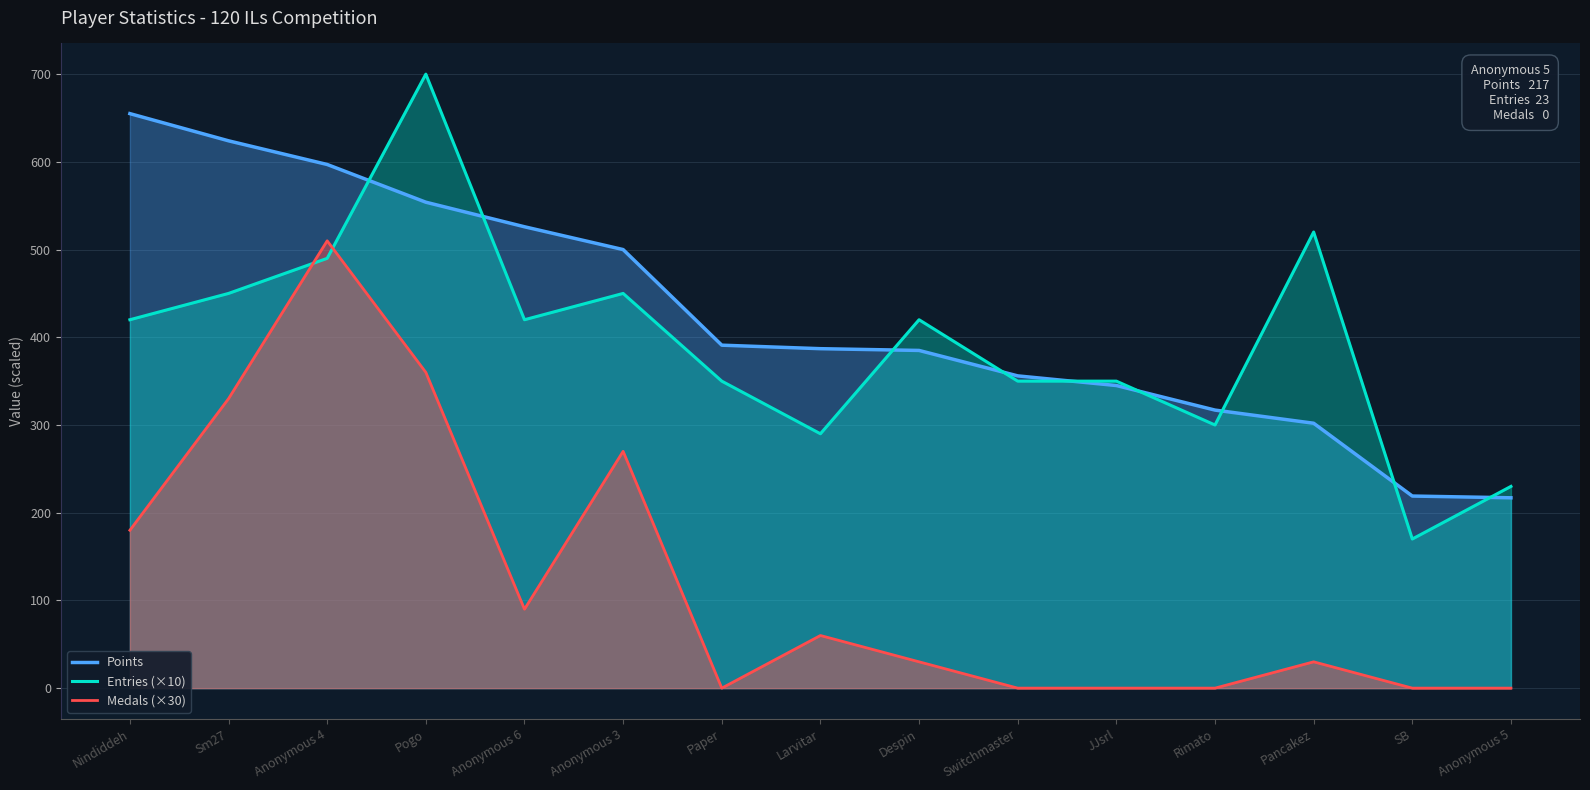

Reading left to right, list all the values displayed in this chart.

Points: Nindiddeh=655	Sm27=624	Anonymous 4=597	Pogo=554	Anonymous 6=526	Anonymous 3=500	Paper=391	Larvitar=387	Despin=385	Switchmaster=356	JJsrl=345	Rimato=317	Pancakez=302	SB=219	Anonymous 5=217
Entries (×10): Nindiddeh=420	Sm27=450	Anonymous 4=490	Pogo=700	Anonymous 6=420	Anonymous 3=450	Paper=350	Larvitar=290	Despin=420	Switchmaster=350	JJsrl=350	Rimato=300	Pancakez=520	SB=170	Anonymous 5=230
Medals (×30): Nindiddeh=180	Sm27=330	Anonymous 4=510	Pogo=360	Anonymous 6=90	Anonymous 3=270	Paper=0	Larvitar=60	Despin=30	Switchmaster=0	JJsrl=0	Rimato=0	Pancakez=30	SB=0	Anonymous 5=0